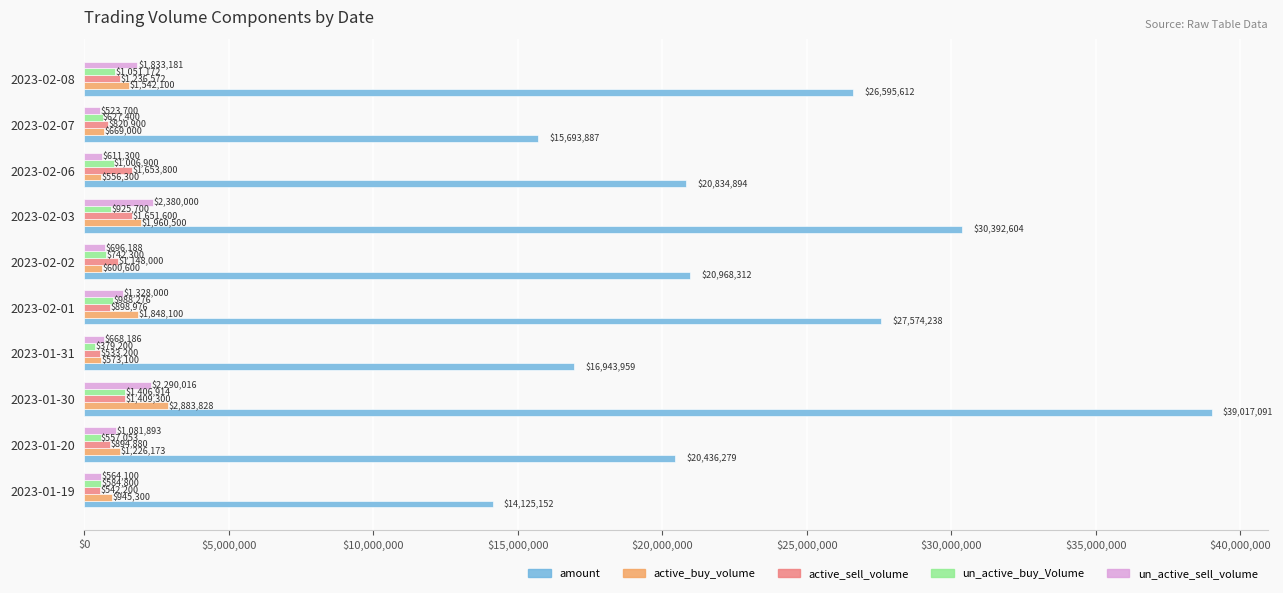

What is the difference between the second highest and minimum values in the amount series?

16267452